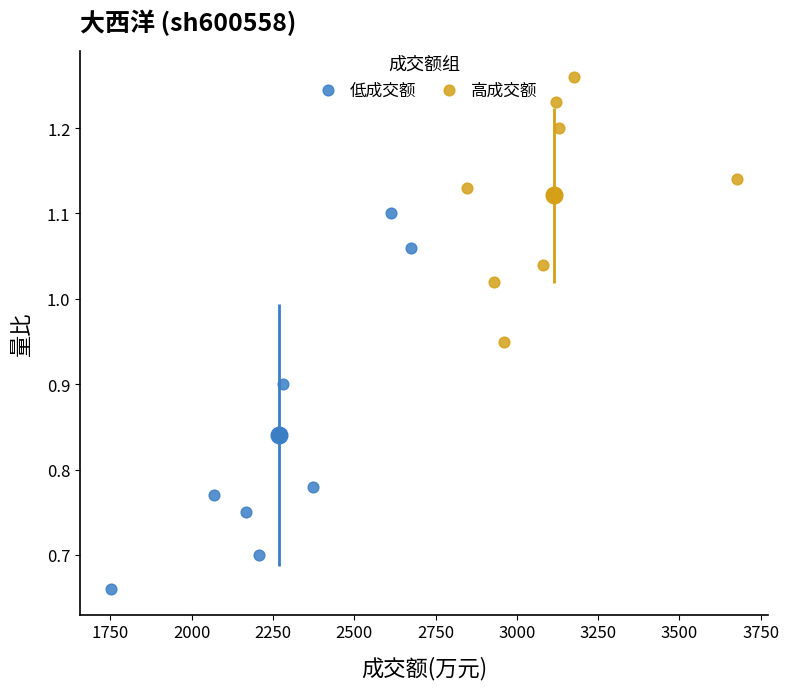

Which series contains the highest Y value?

高成交额